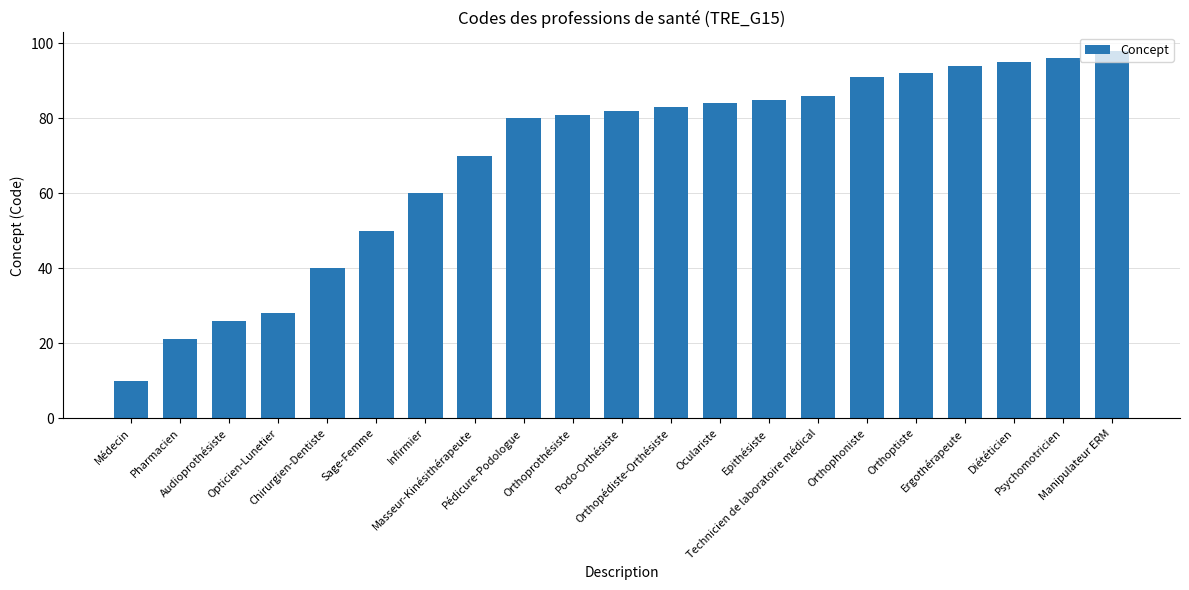

Reading right to left, list all the values displayed in this chart.

98	96	95	94	92	91	86	85	84	83	82	81	80	70	60	50	40	28	26	21	10